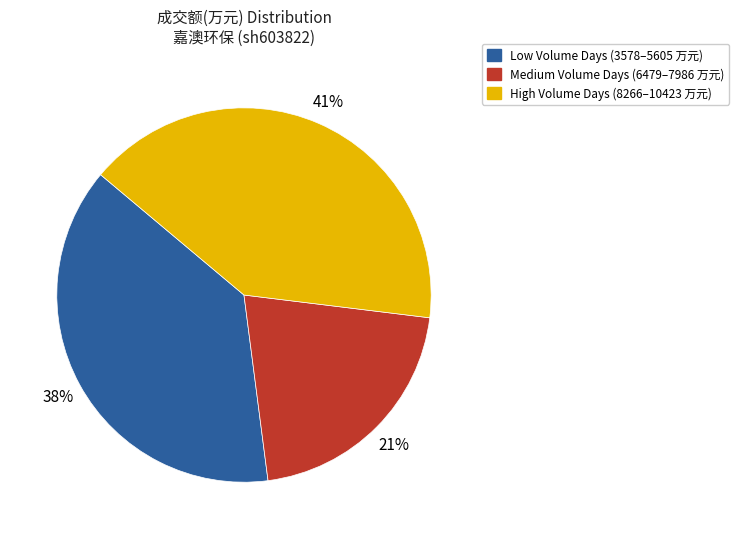

Is there any slice that represents more than half of the pie?

No